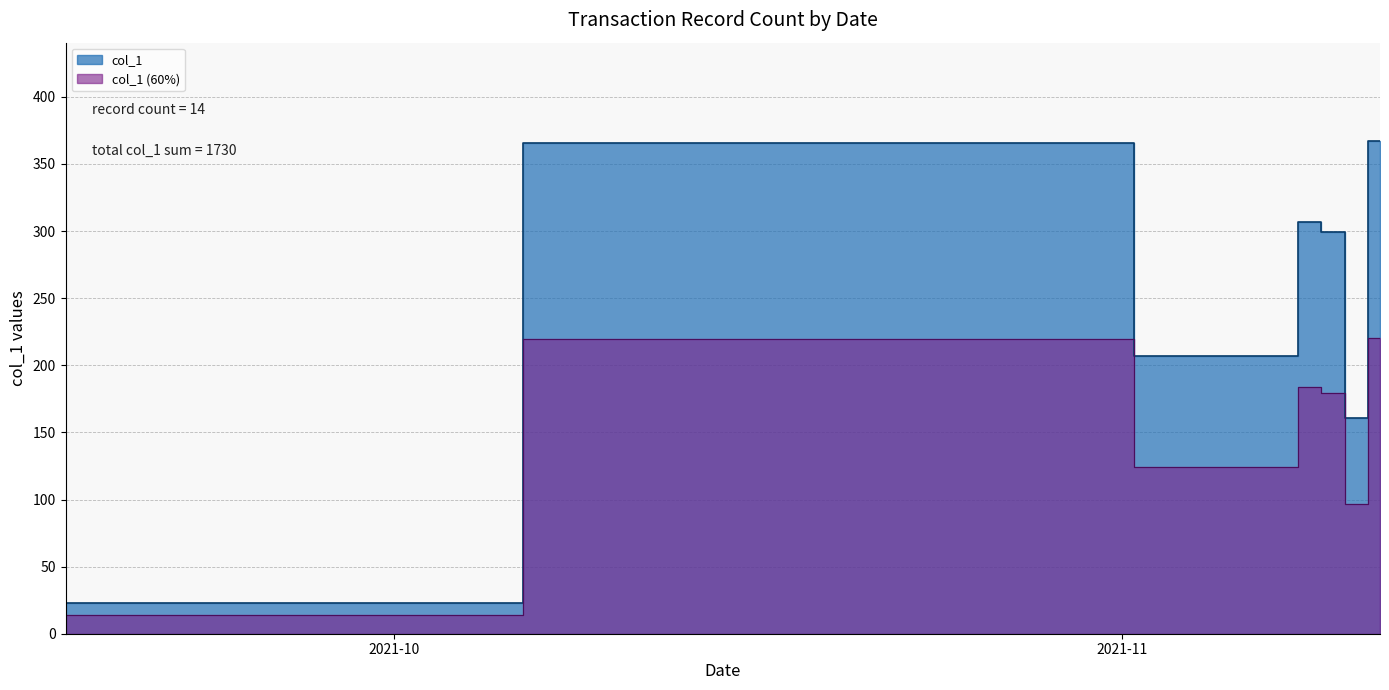

Rank the categories by value from highest to lowest.

2021-11-12, 2021-10-26, 2021-11-08, 2021-11-11, 2021-11-10, 2021-11-10, 2021-11-09, 2021-11-09, 2021-11-09, 2021-11-09, 2021-11-09, 2021-11-09, 2021-09-17, 2021-09-17